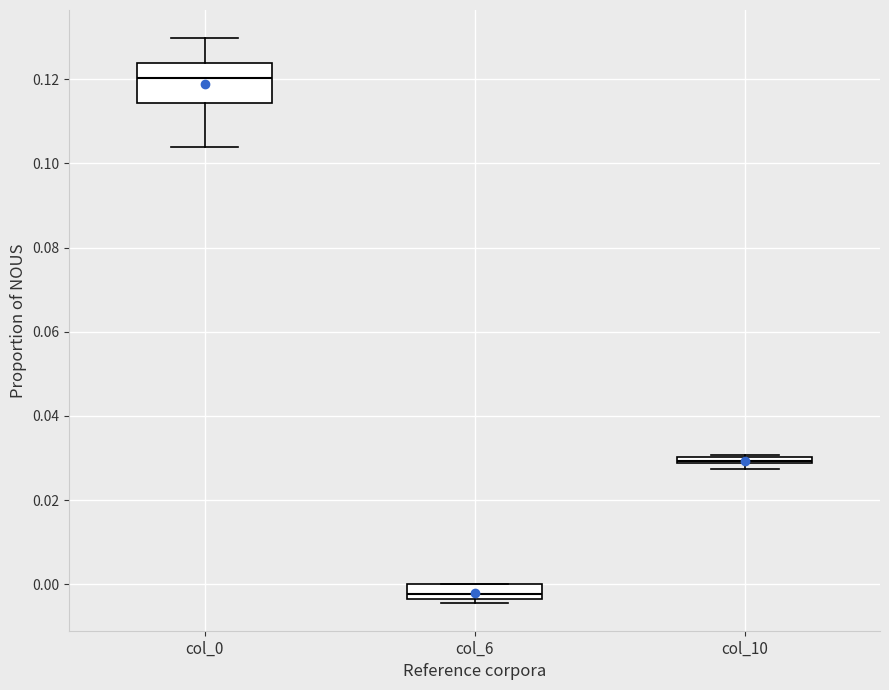

Where does the median line of the box for col_0 sit on the y-axis? The values are not printed on the chart, so give them approximately, as read against the axis.

0.120